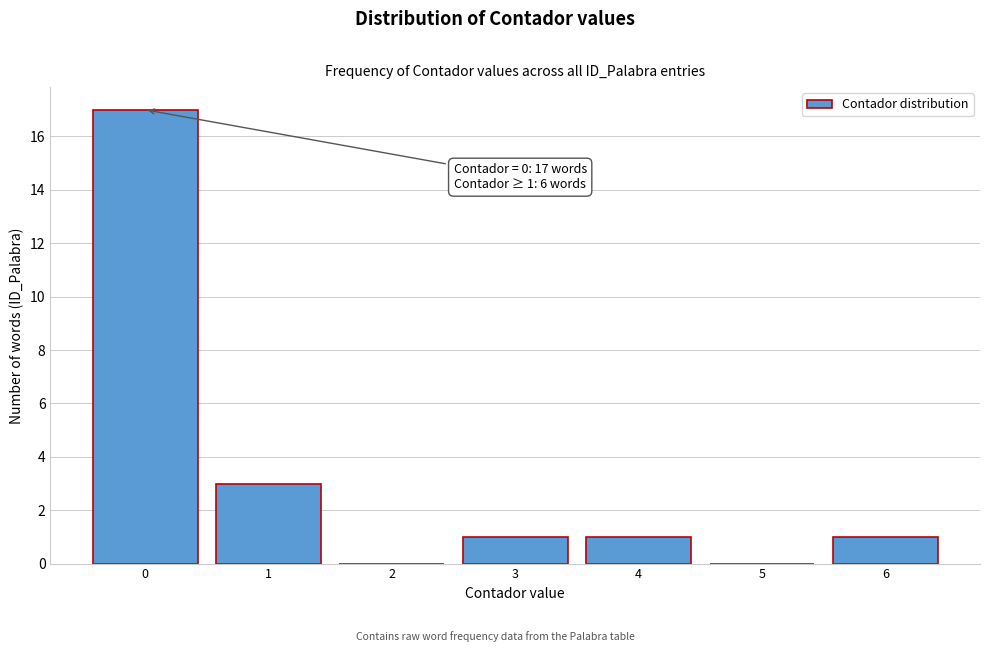

Reading right to left, transcribe all the data shown in this chart.

6=1	5=0	4=1	3=1	2=0	1=3	0=17